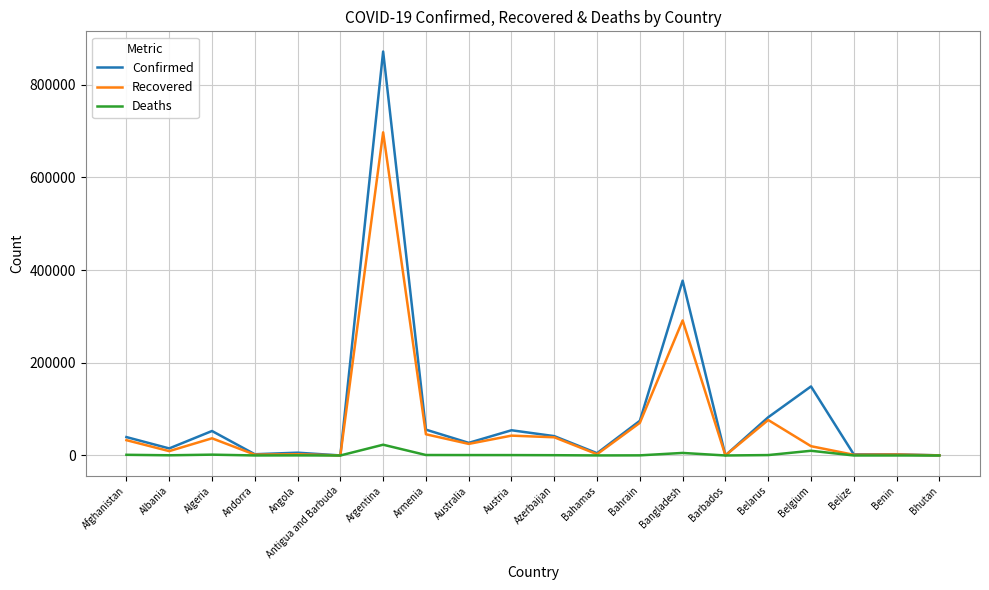

What is the highest value of the Deaths series?

23225